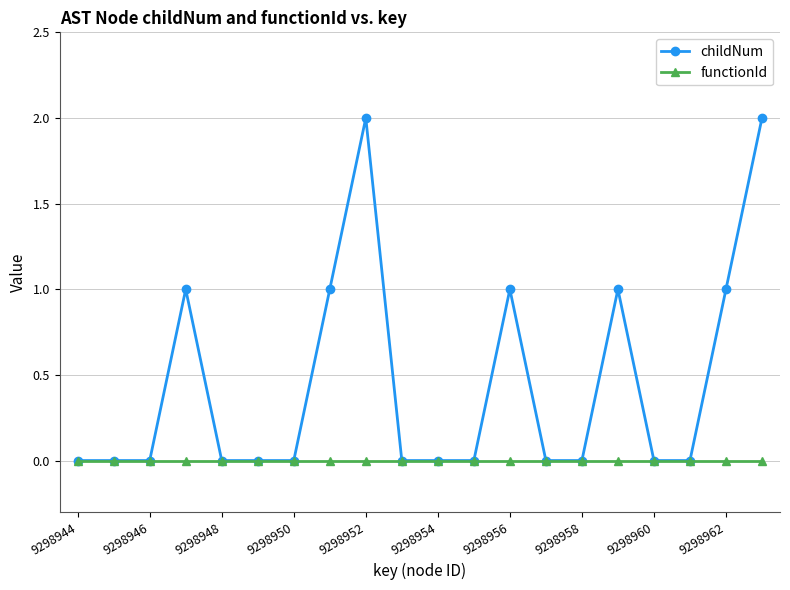

List the series in order of their peak value, lowest first.

functionId, childNum